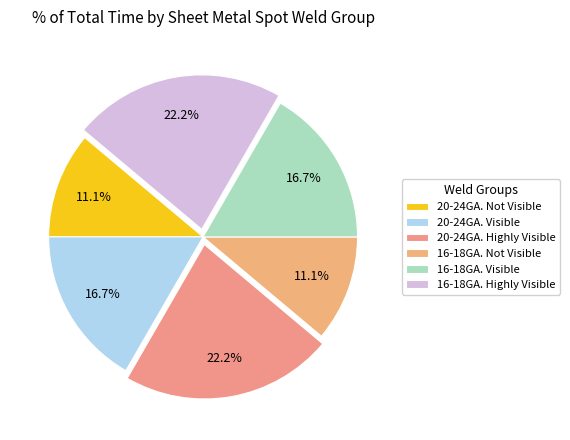

Count the number of slices in the pie.

6